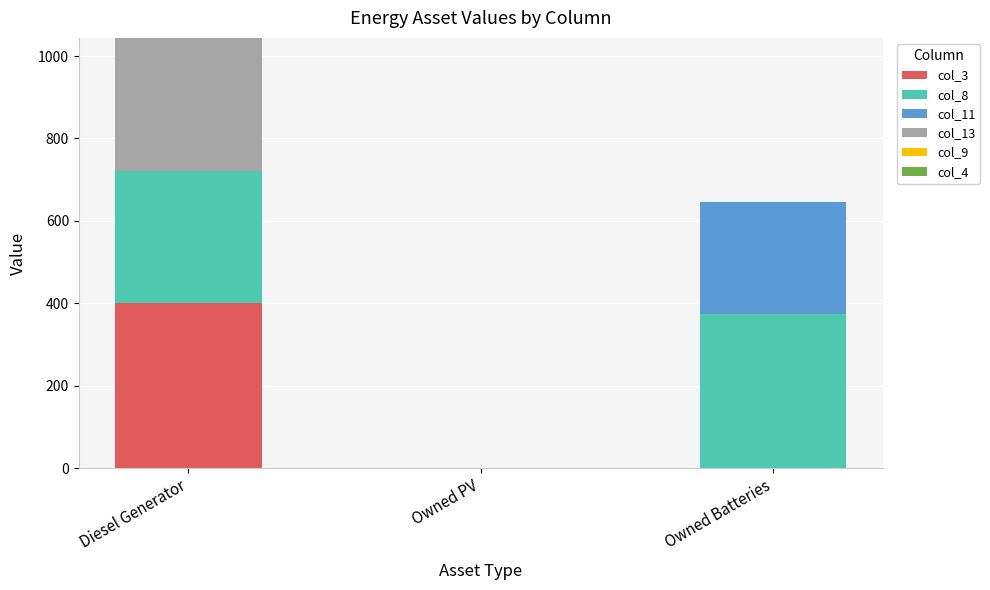

Is it true that col_3 equals -124 at Owned Batteries?

False